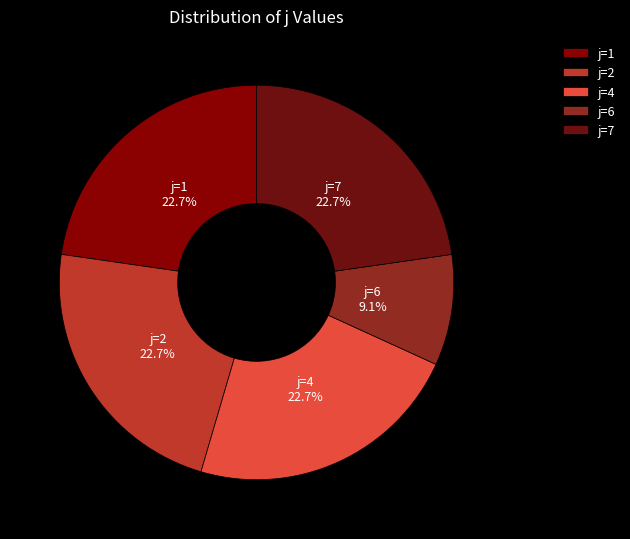

Is it true that j=1 is 23% of the pie?

True